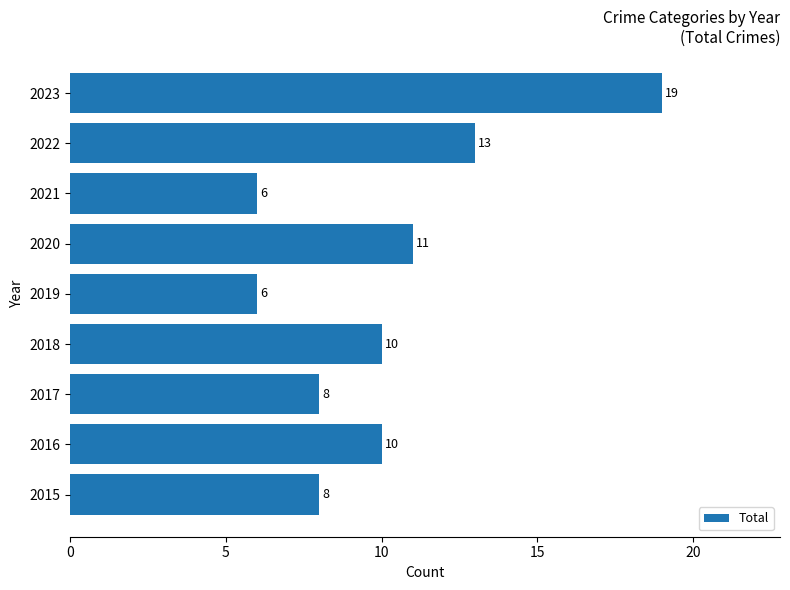

The value at 2019 is 6. True or false?

True